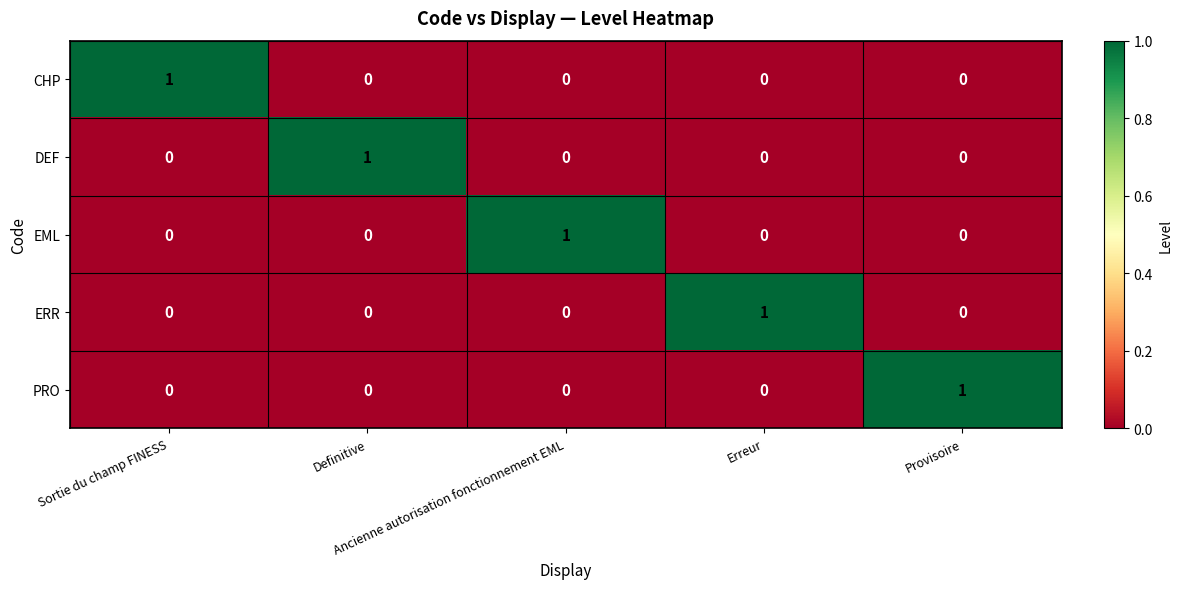

What is the maximum value shown in the chart?

1